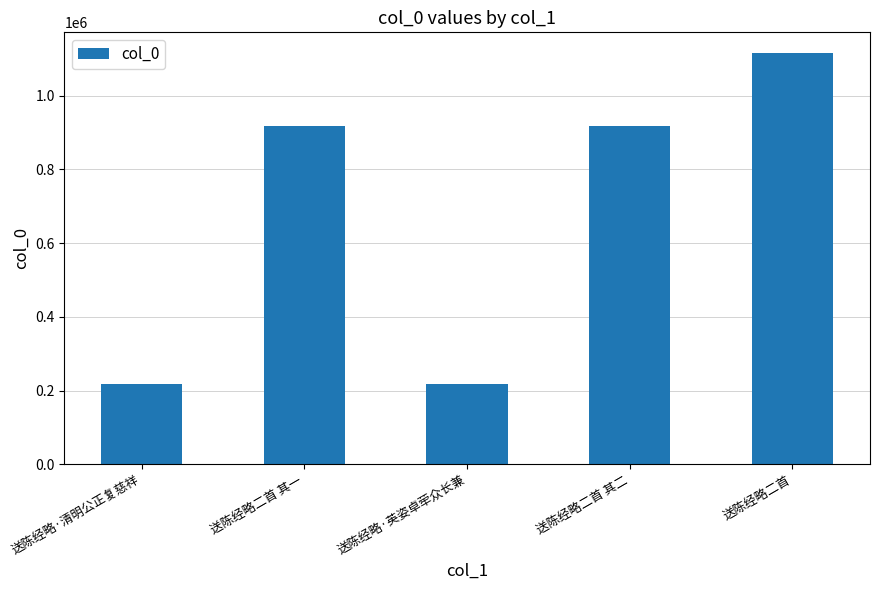

Read the value at 送陈经略二首 其一.

918099